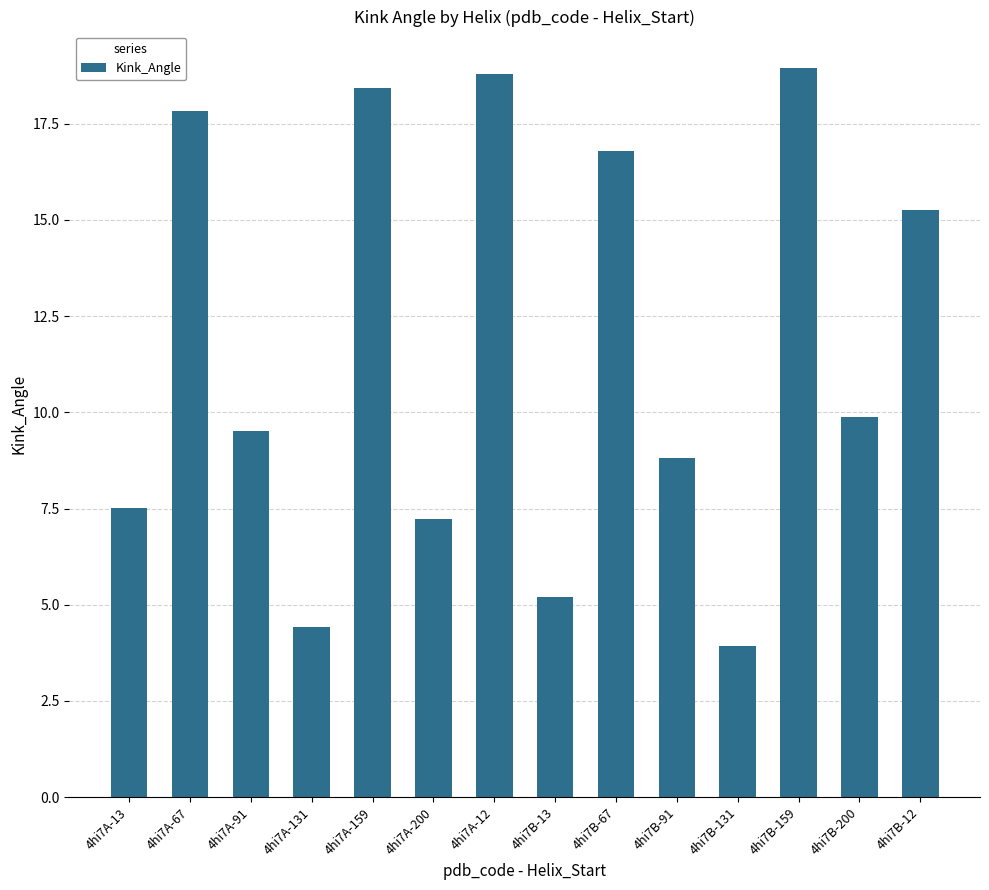

How many series are shown in this chart?

1